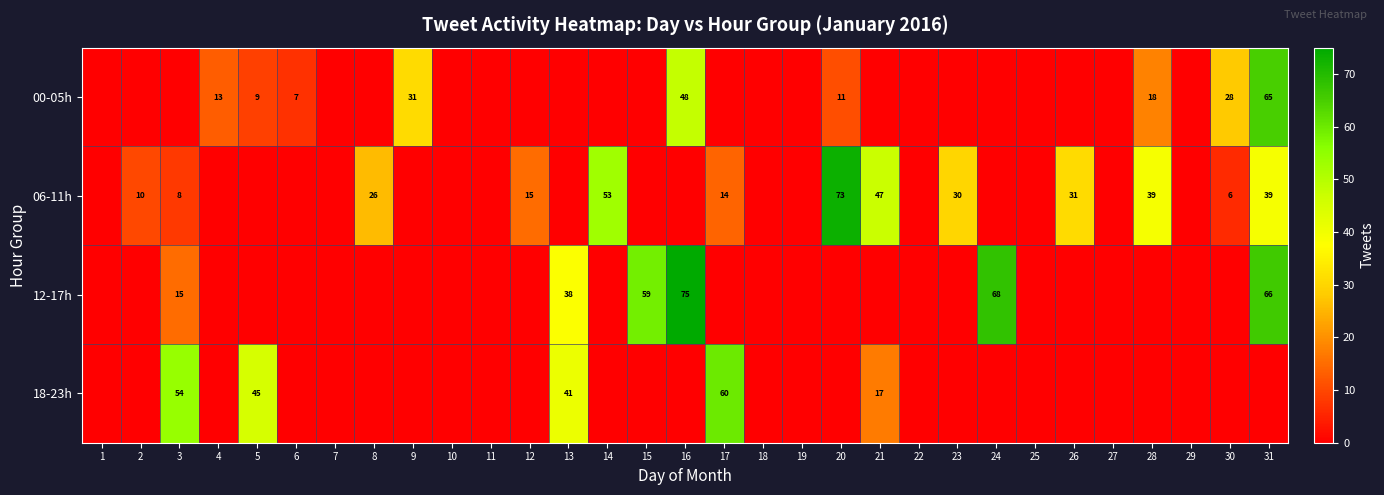

Is it true that 12-17h equals 14 at 15?

False